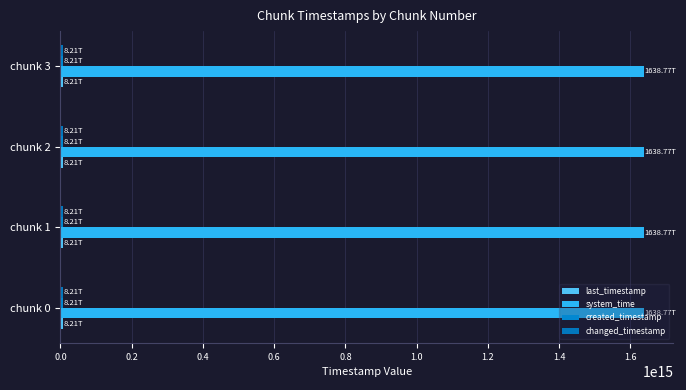

What is the value of the last_timestamp bar at the 2nd from the left?

8210883459544